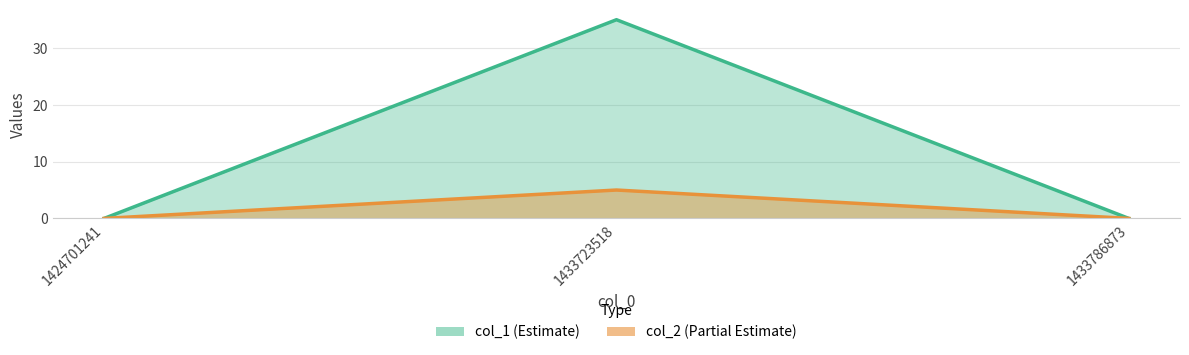

Is the value of col_2 at 1424701241 greater than the value of col_1 at 1433723518?

No